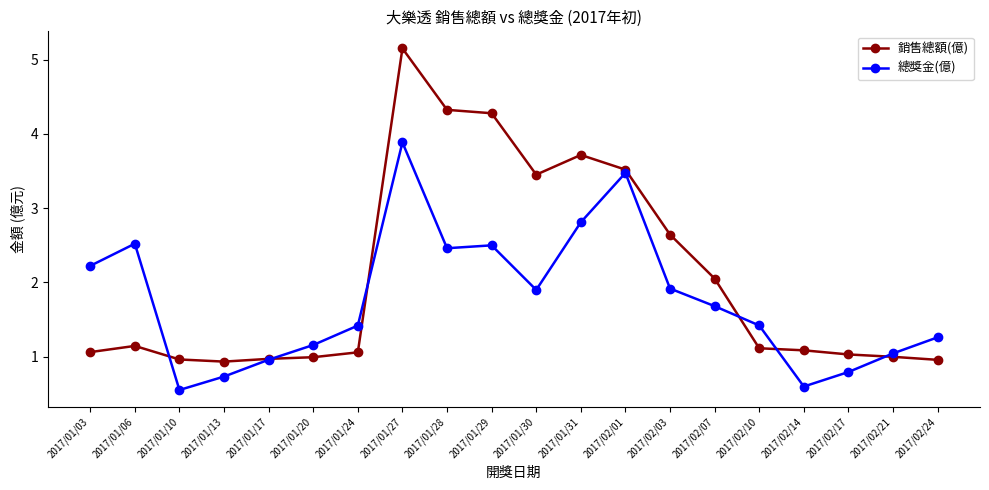

List the series in order of their overall mean, highest first.

銷售總額(億), 總獎金(億)